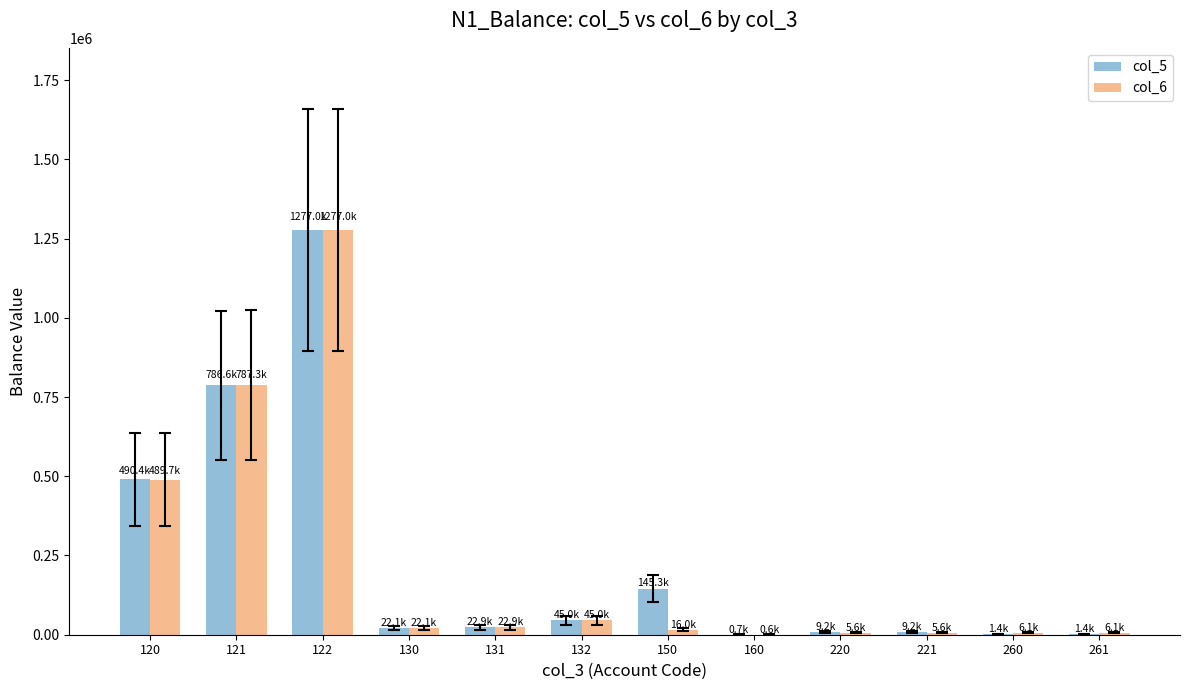

Is the value of col_6 at 121 greater than the value of col_5 at 132?

Yes